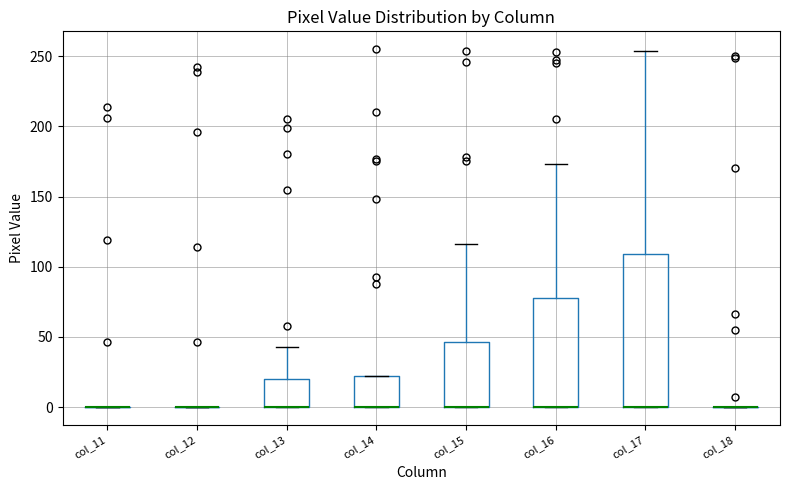

Which box is the tallest, from its lower edge to its upper edge?

col_17